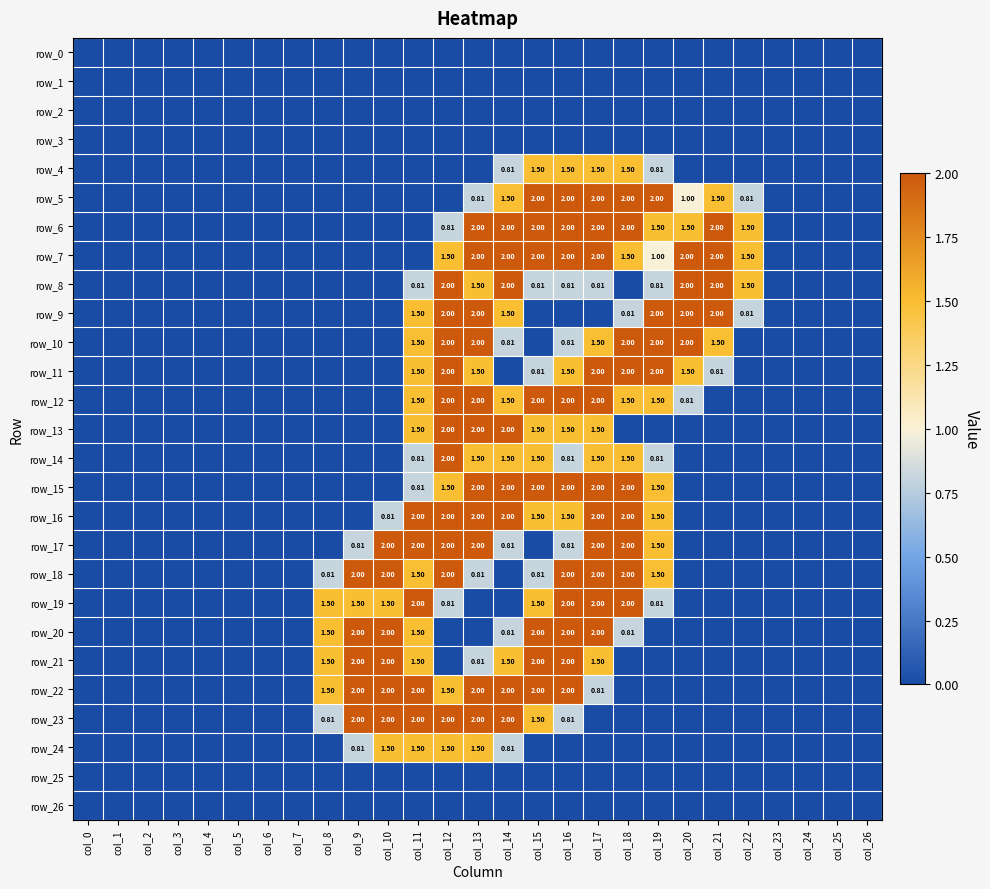

Between col_23 and col_26, which is larger?

col_23